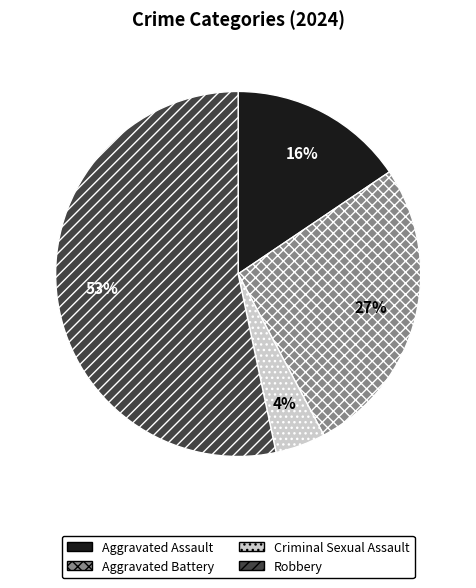

To the nearest percent, what is the average slice percentage?

25%